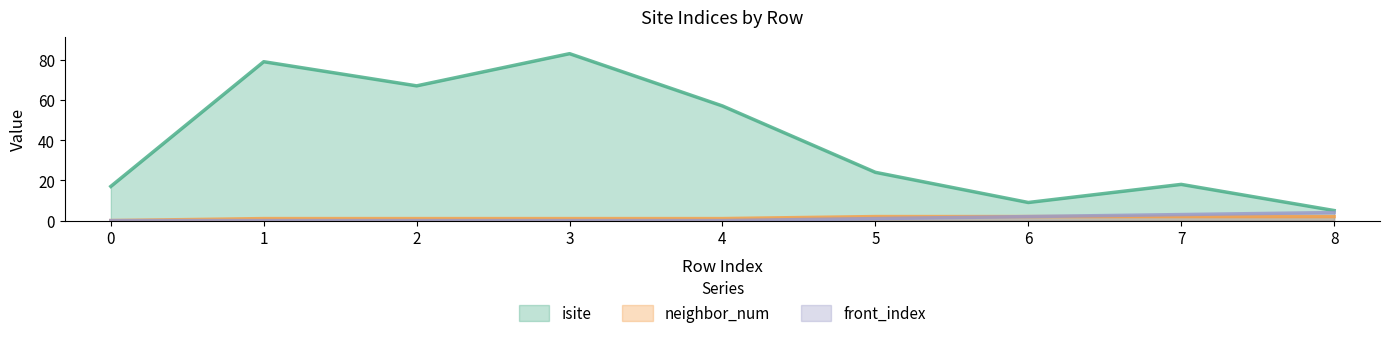

Which series has the largest total across all categories?

isite